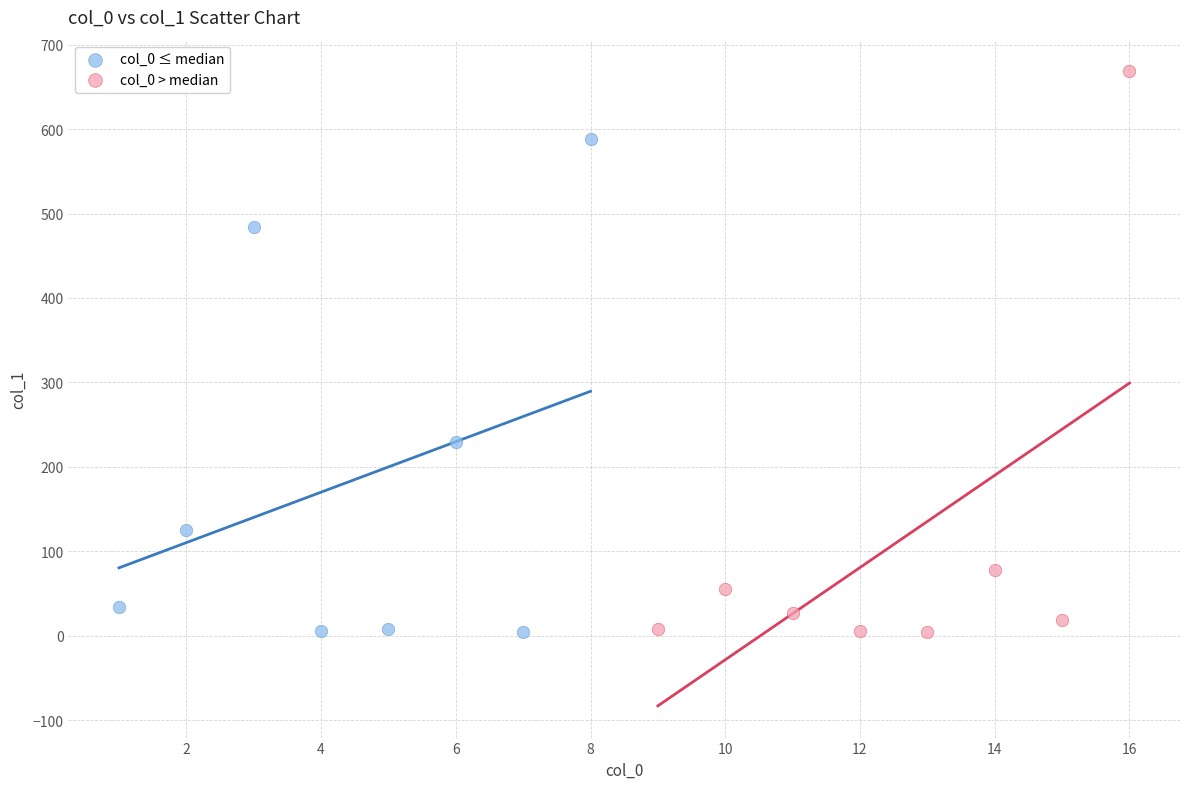

Which series has the largest Y range (max minus min)?

col_0 > median